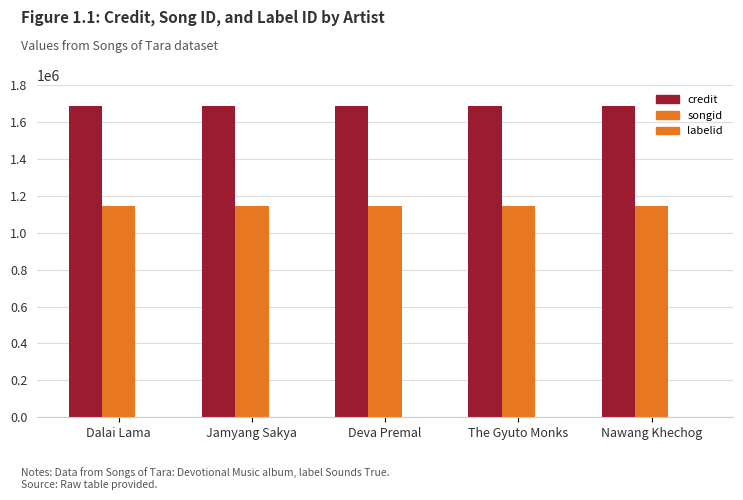

What is the label of the 3rd bar from the right?

Deva Premal